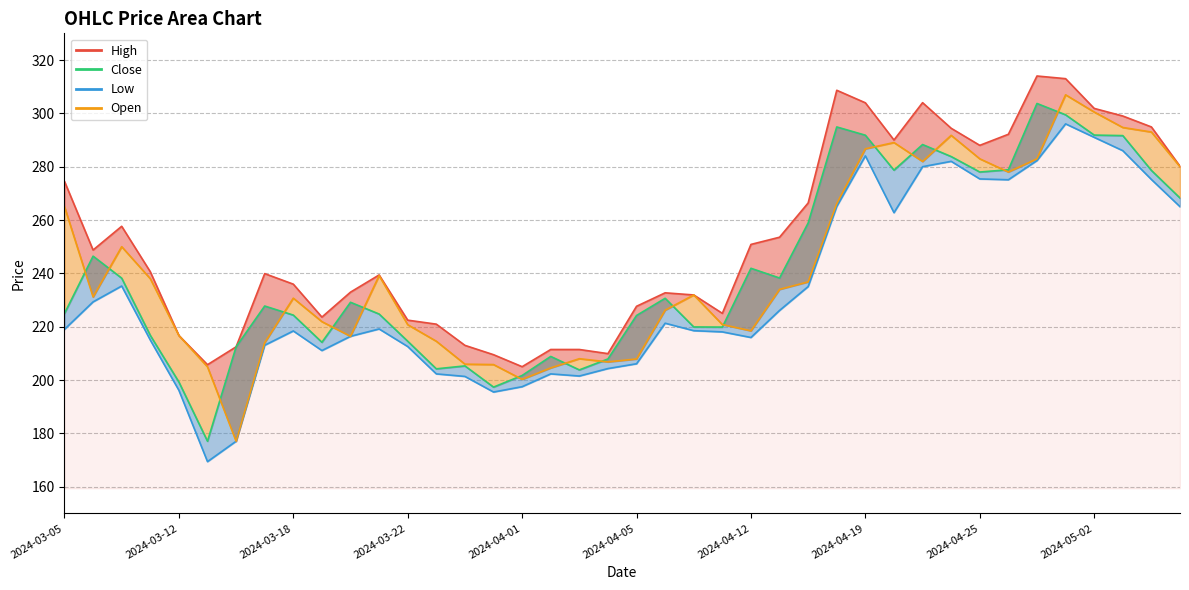

True or false: Open_line has a value of 61.4 at 2024-03-12.

False